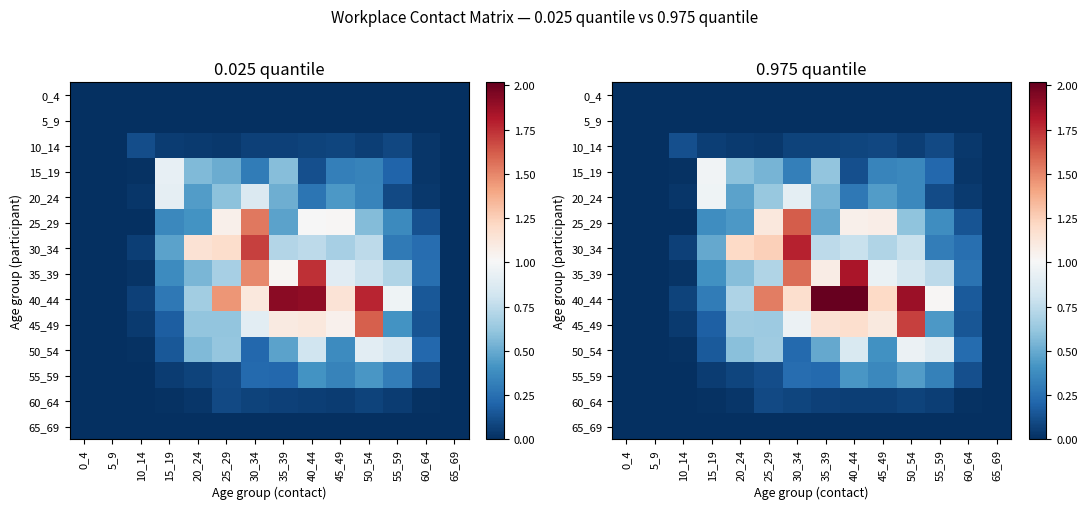

At which label is 55_59 closest to 0?

0_4